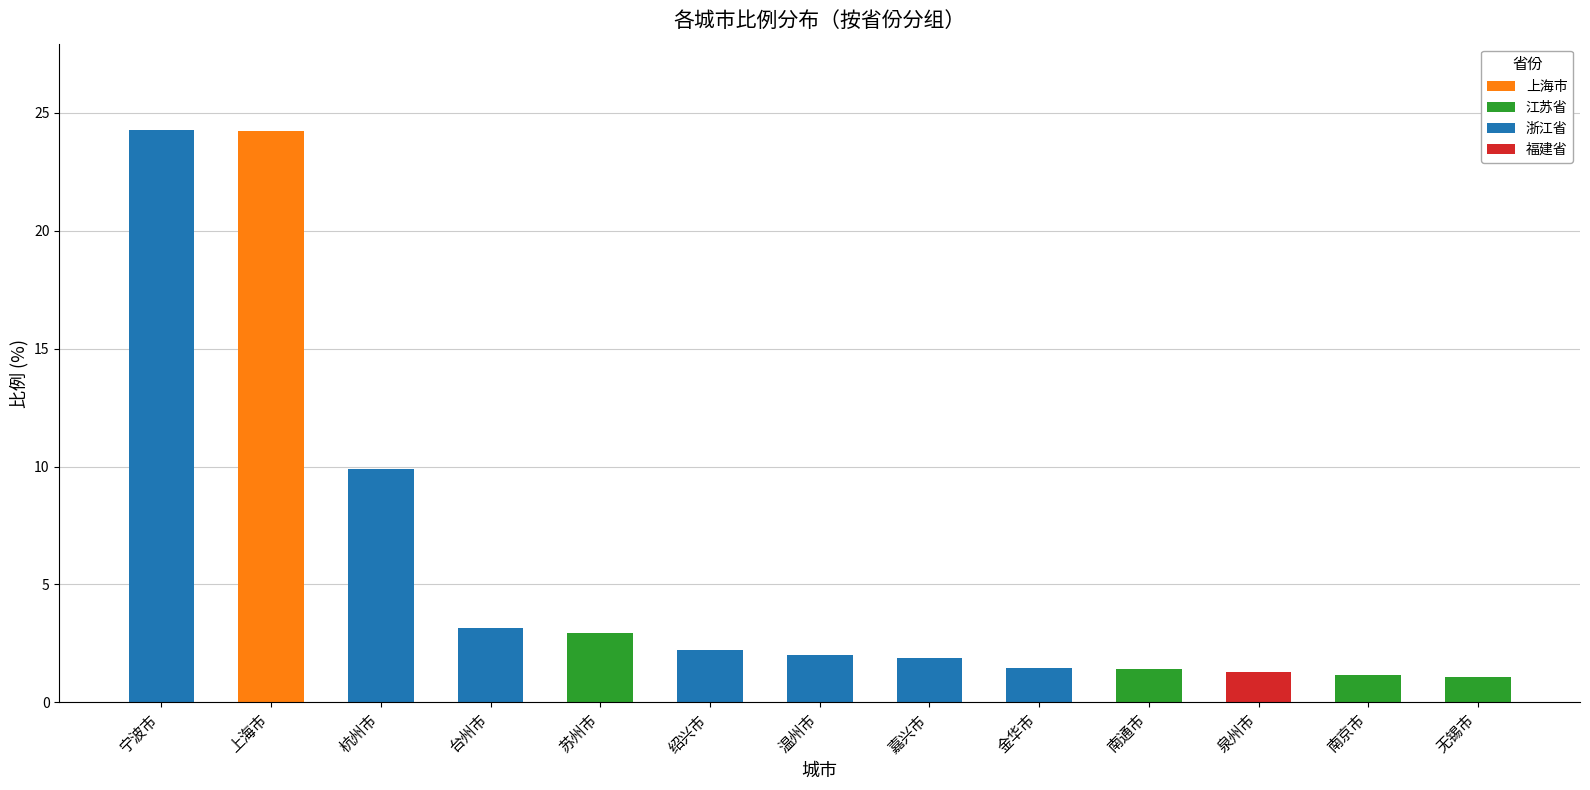

What is the difference between the second highest and minimum values?

23.2